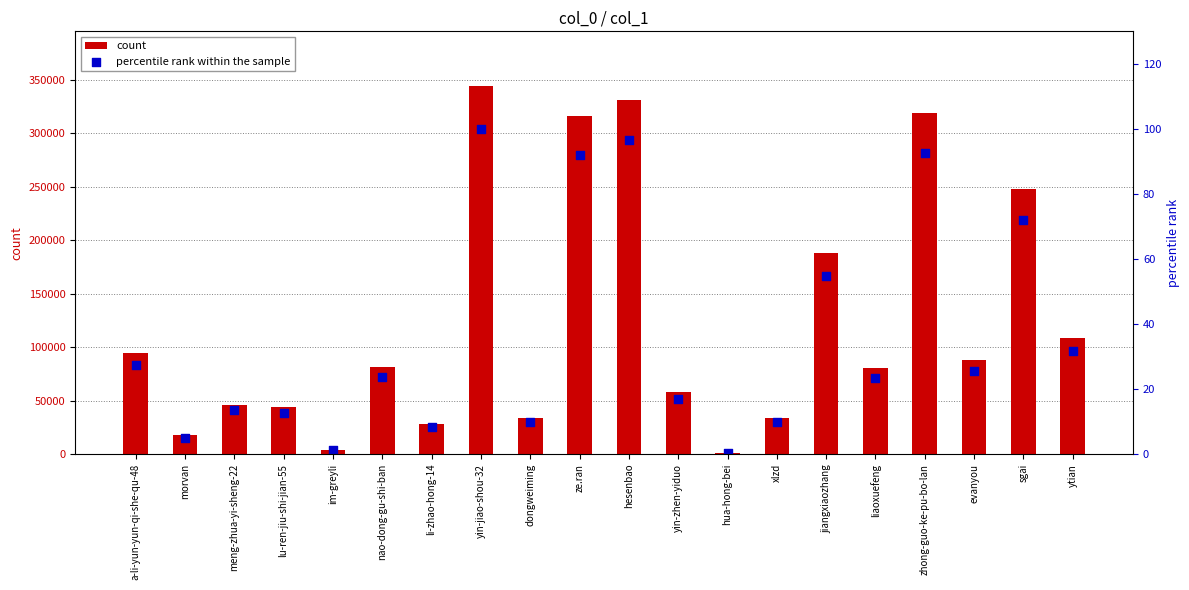

What are all the series names shown in the legend?

count, percentile rank within the sample